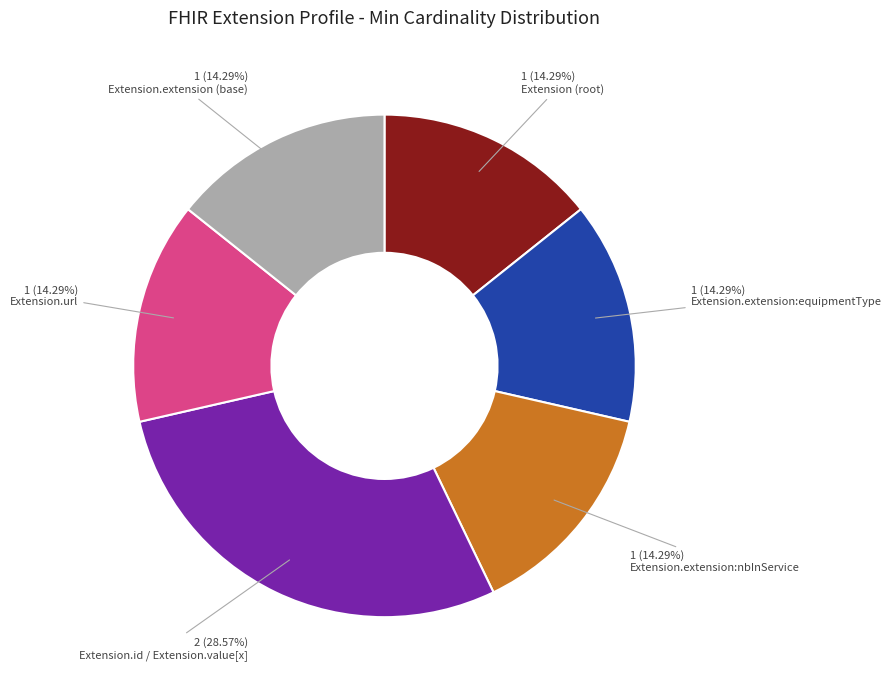

Does any single category account for the majority?

No